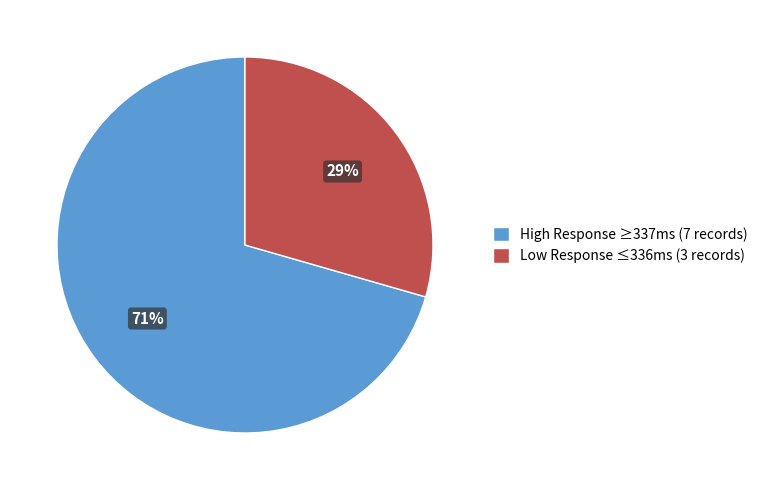

What is the ratio of the value at High Response ≥337ms (7 records) to the value at Low Response ≤336ms (3 records)?

2.4